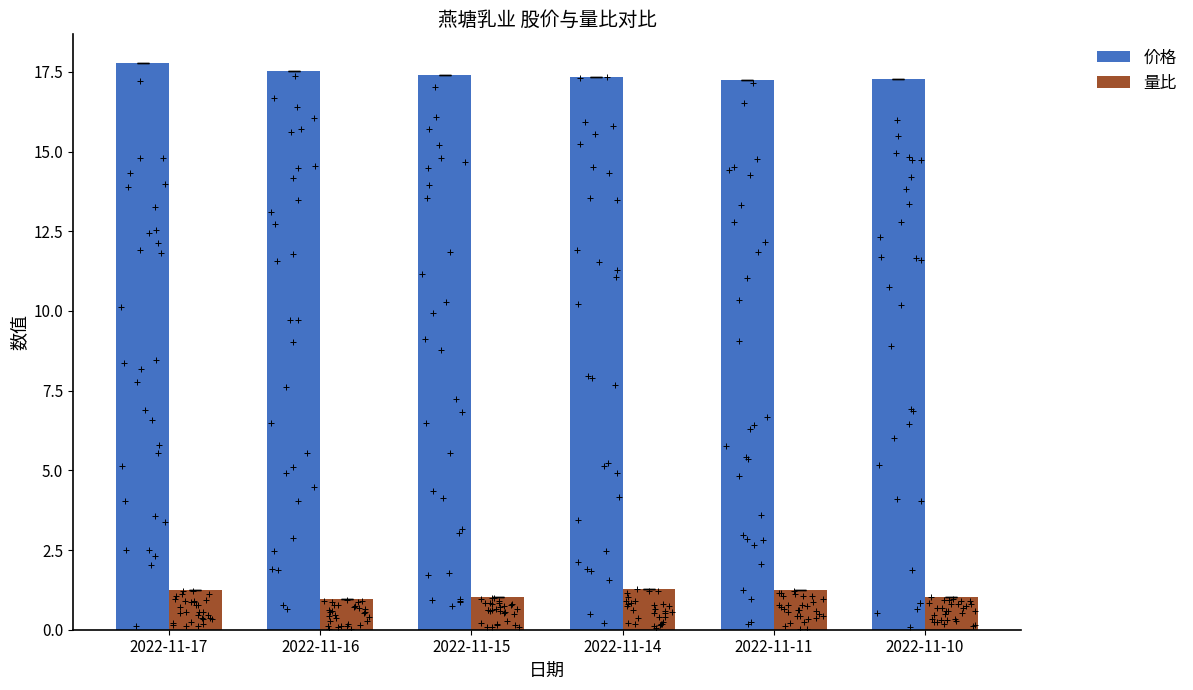

What are all the series names shown in the legend?

价格, 量比